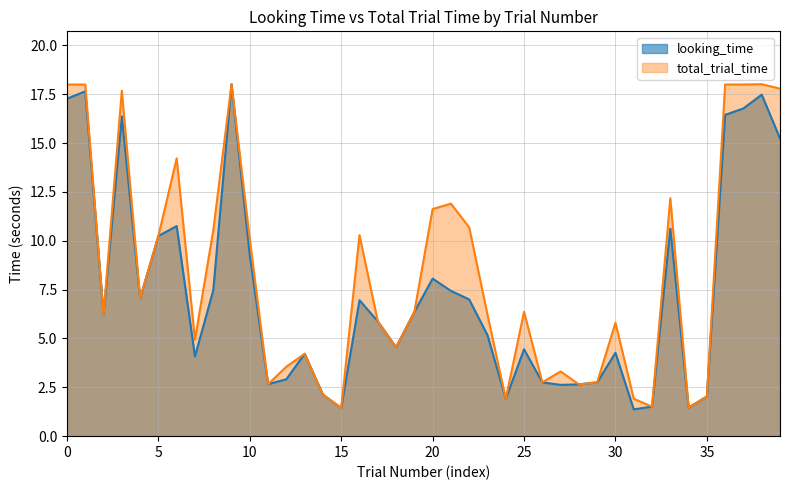

The looking_time series shows 6.0 at 36. True or false?

False